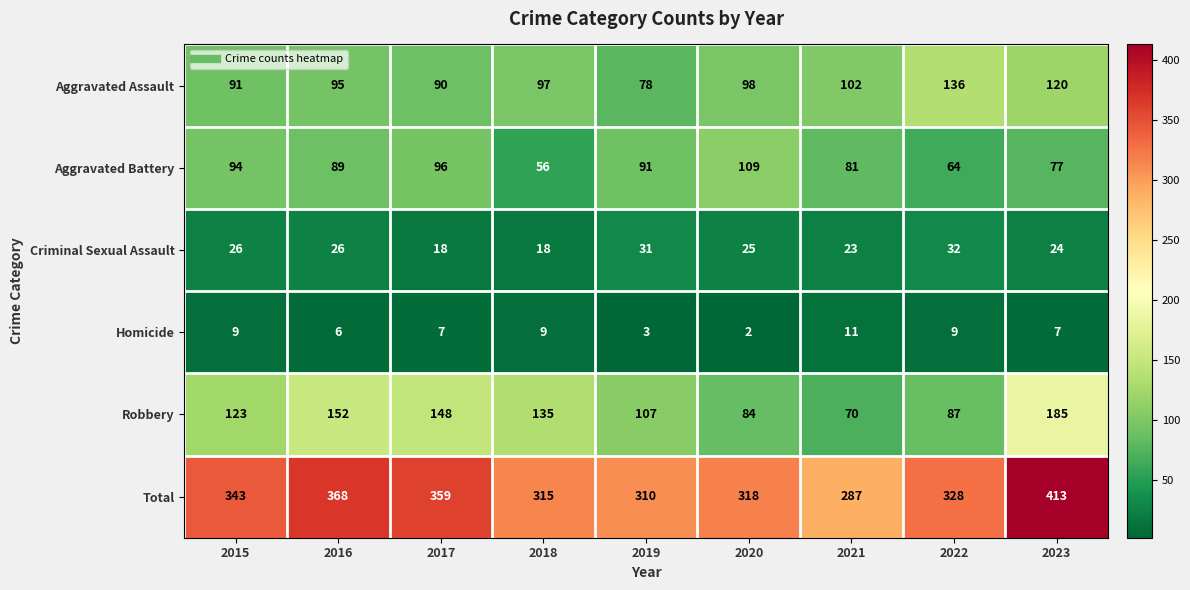

Which series has the widest spread of values?

Total